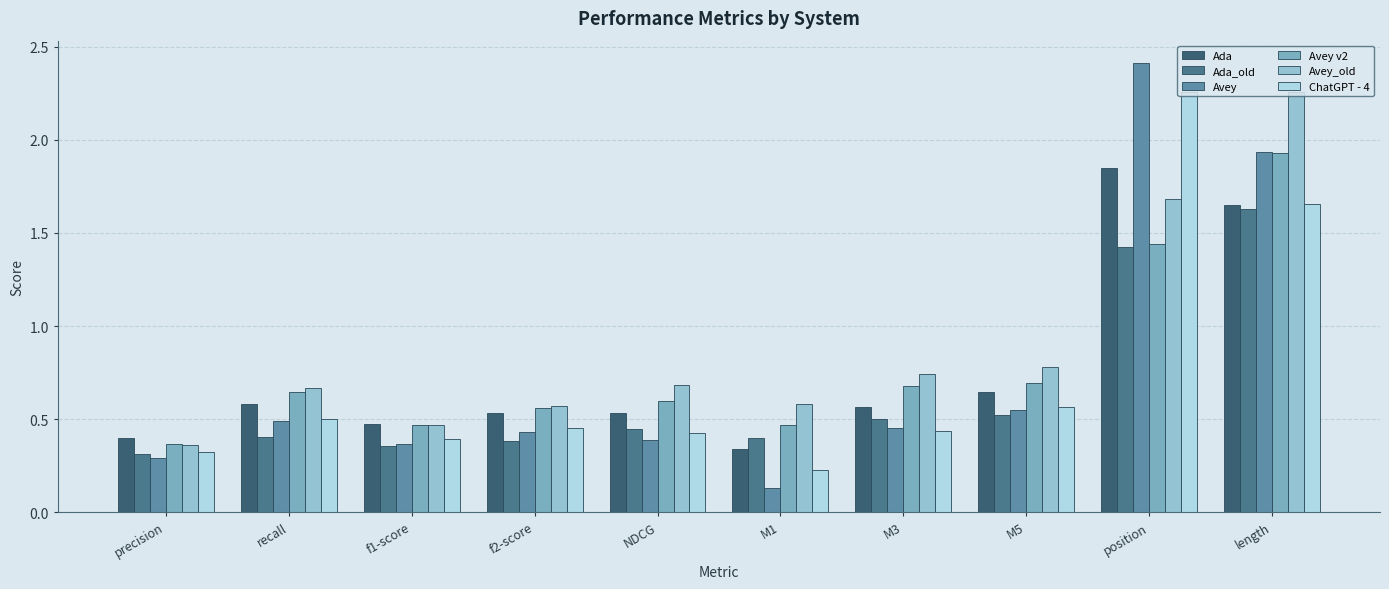

Are the bars grouped side by side (vs. stacked)?

Yes